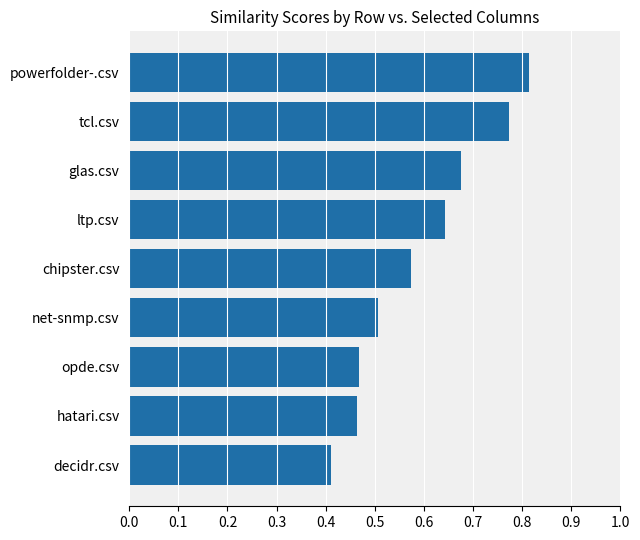

What is the sum of all values?

5.3